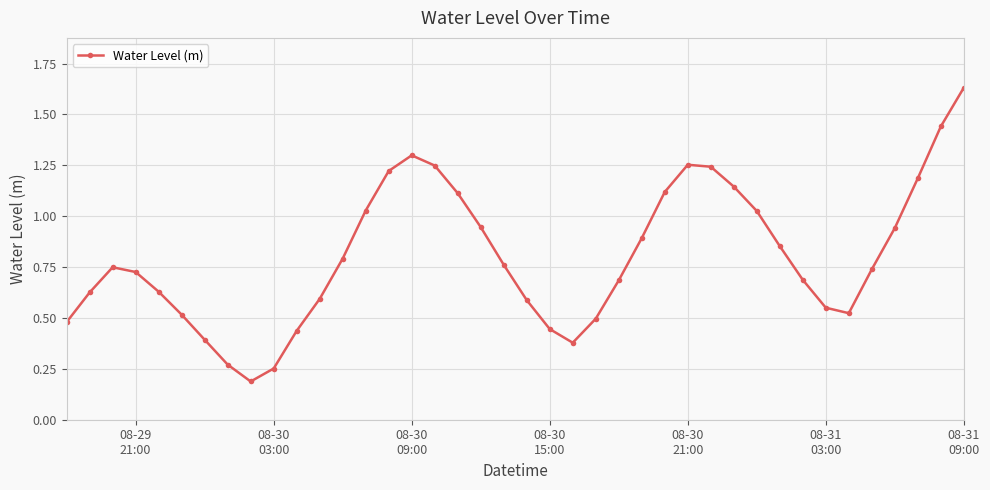

What is the sum of all values?

32.1